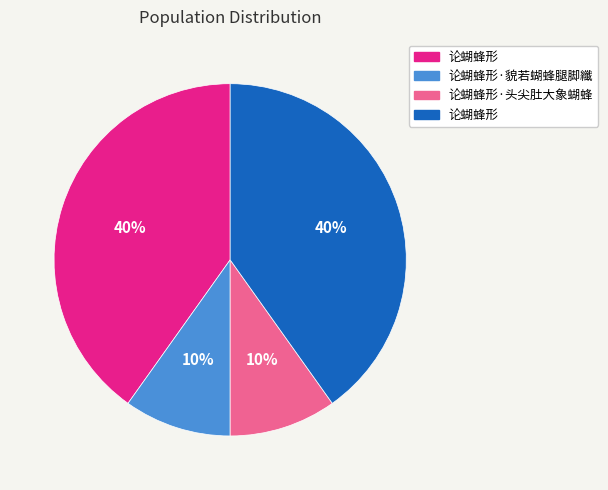

Does any single category account for the majority?

No